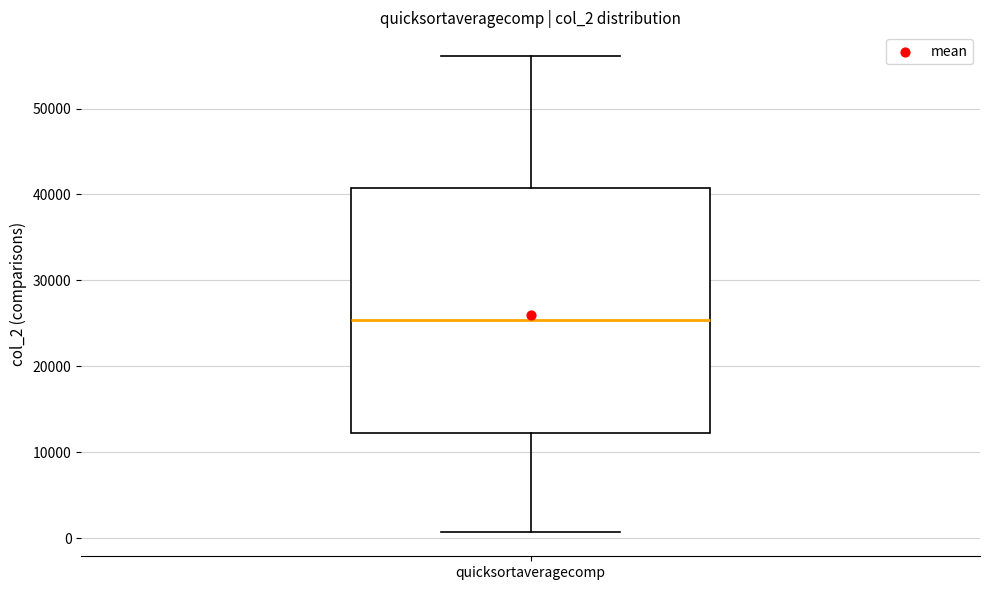

Where is the upper edge of the box for quicksortaveragecomp on the y-axis? The values are not printed on the chart, so give them approximately, as read against the axis.

41000